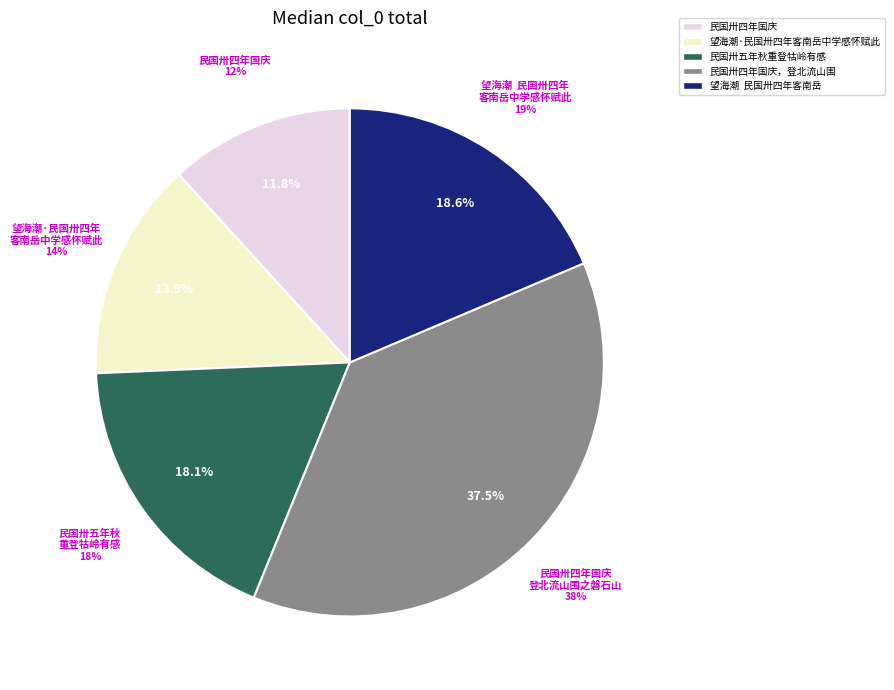

Is the sum of 望海潮  民国卅四年客南岳中学感怀赋此 and 民国卅四年国庆，登北流山围之磐石山，用饶宗颐教授韵，时同执教于无锡国学专修学校 greater than half?

Yes